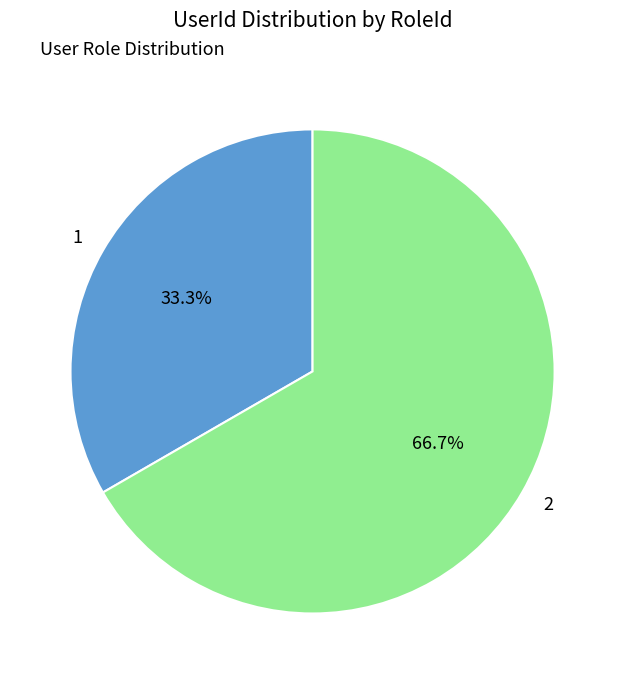

What is the ratio of the value at 2 to the value at 1?

2.0